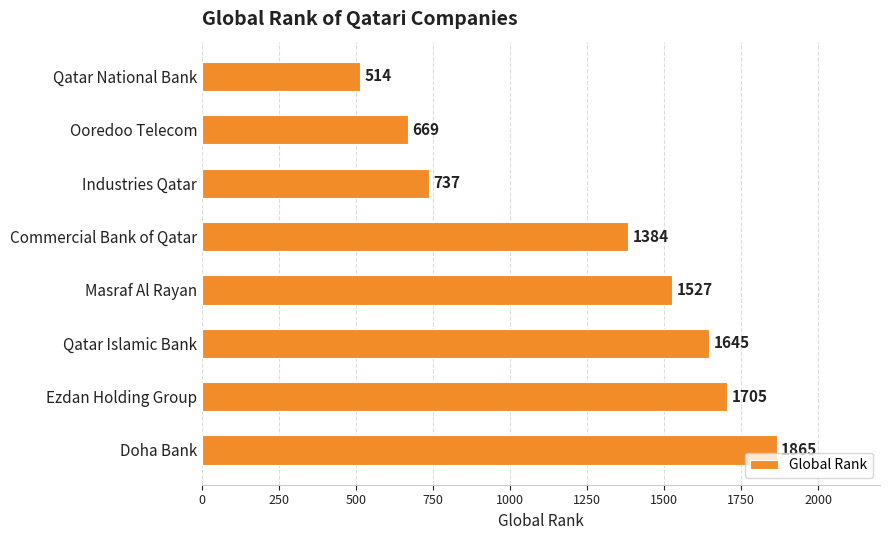

What is the difference between the maximum and second lowest values?

1196